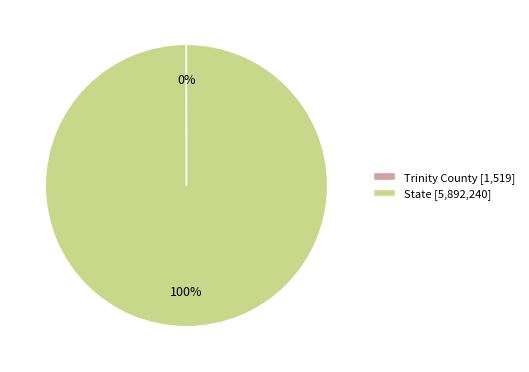

To the nearest percent, what is the average slice percentage?

50%